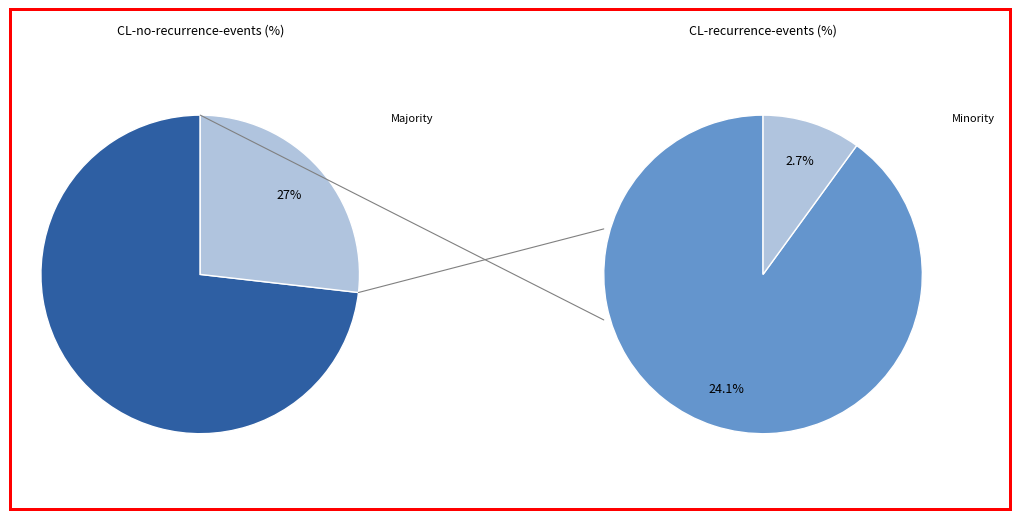

To the nearest percent, what portion does CL-recurrence-events represent?

27%